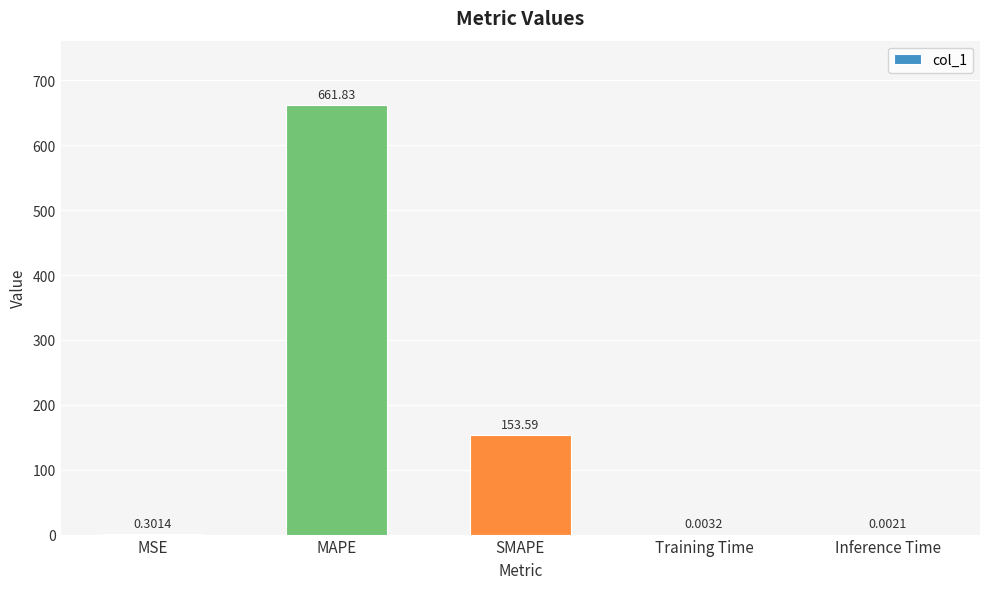

What is the sum of the values at MSE and Inference Time?

0.3